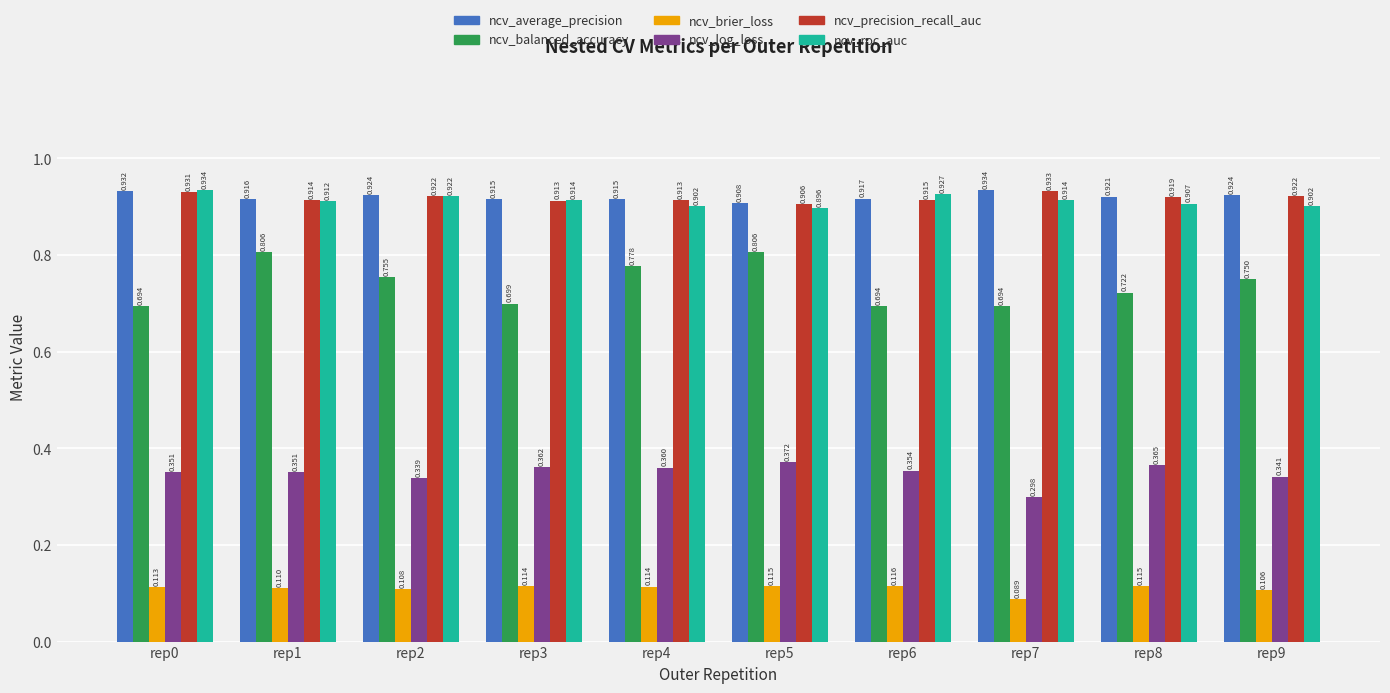

Is the value of ncv_average_precision at rep6 greater than the value of ncv_precision_recall_auc at rep0?

No